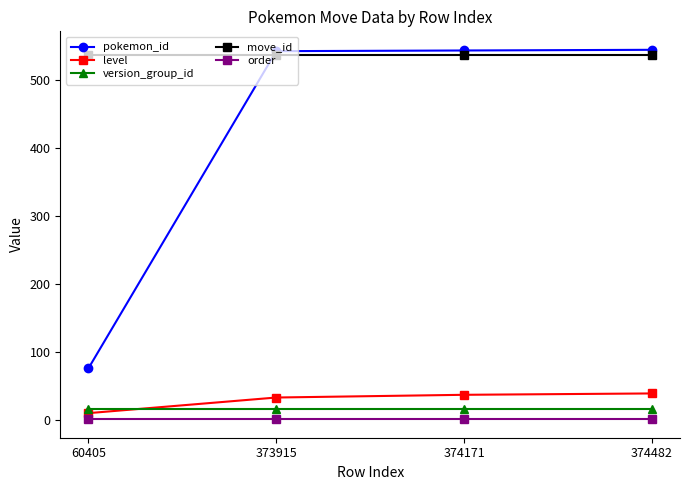

Does the chart have visible grid lines?

No